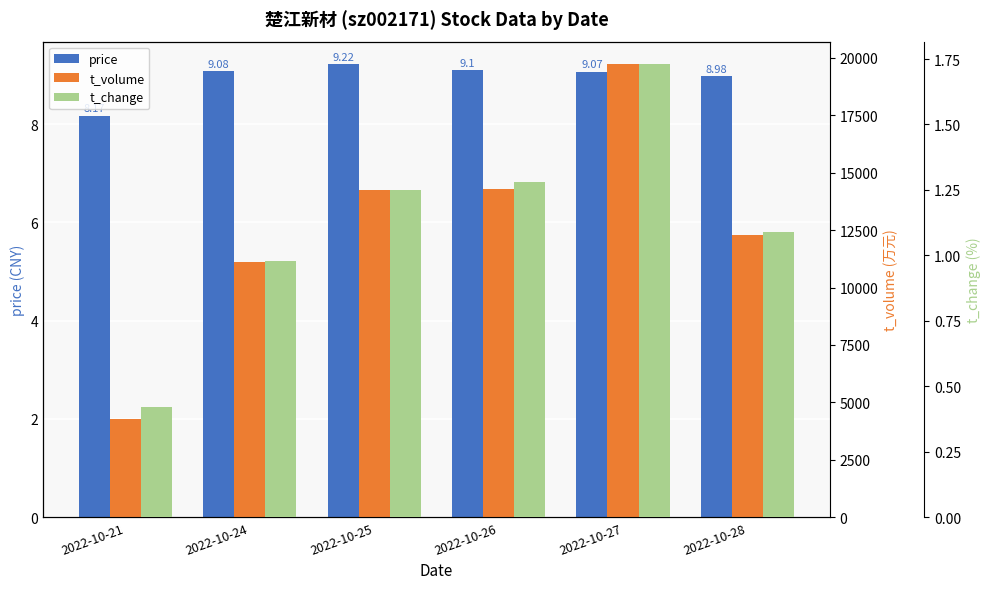

Which category has the highest value in the t_volume series?

2022-10-27